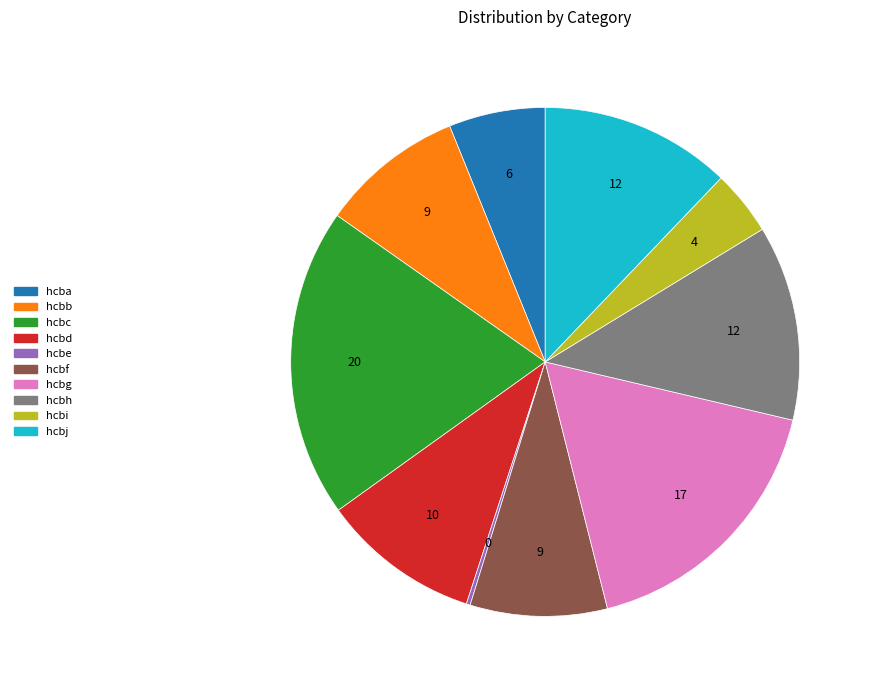

Is it true that hcba is 6% of the pie?

True